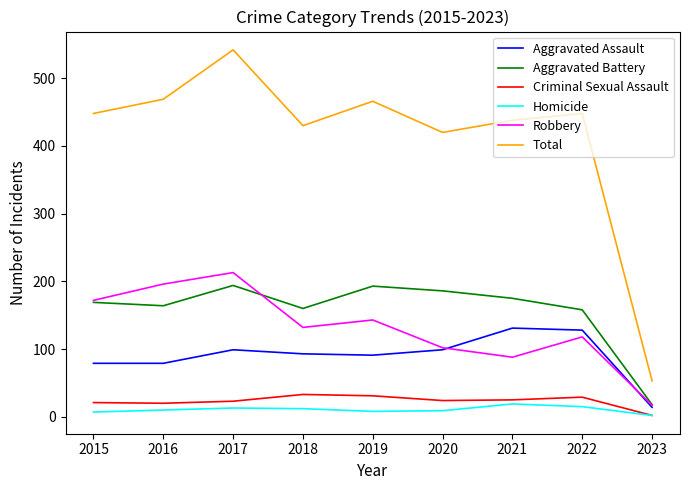

True or false: Total has a value of 253 at 2016.

False